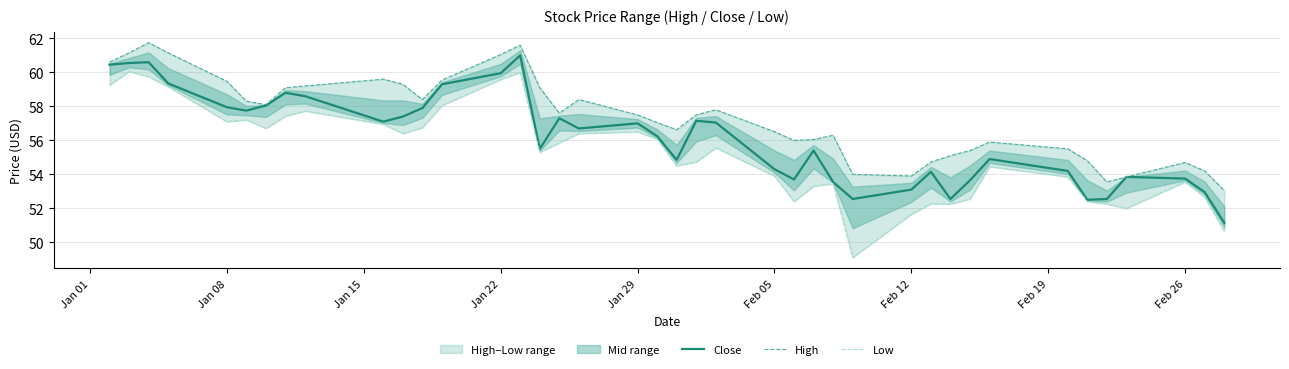

What is the maximum value for Close?

61.0